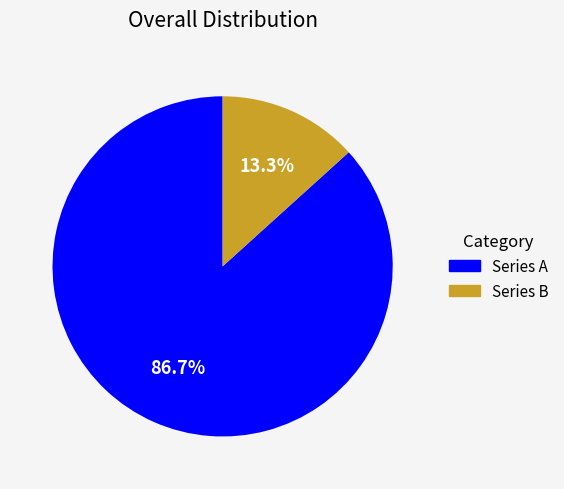

Is the sum of Series B and Series A greater than half?

Yes